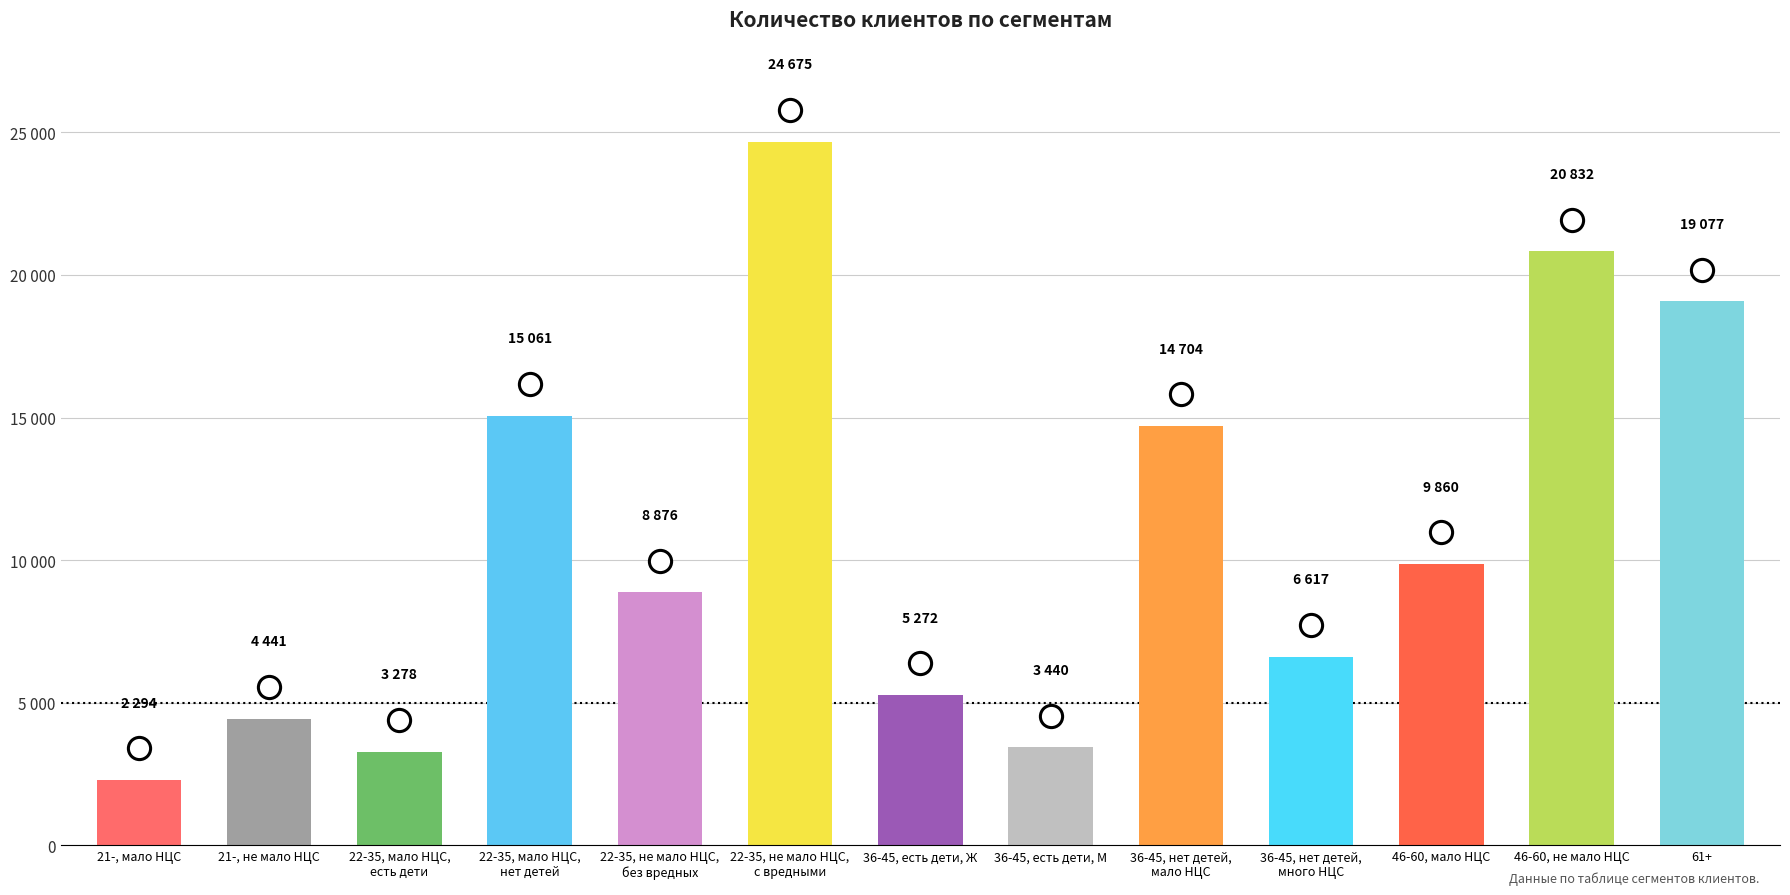

Between 61+ and 36-45, нет детей,
мало НЦС, which is larger?

61+